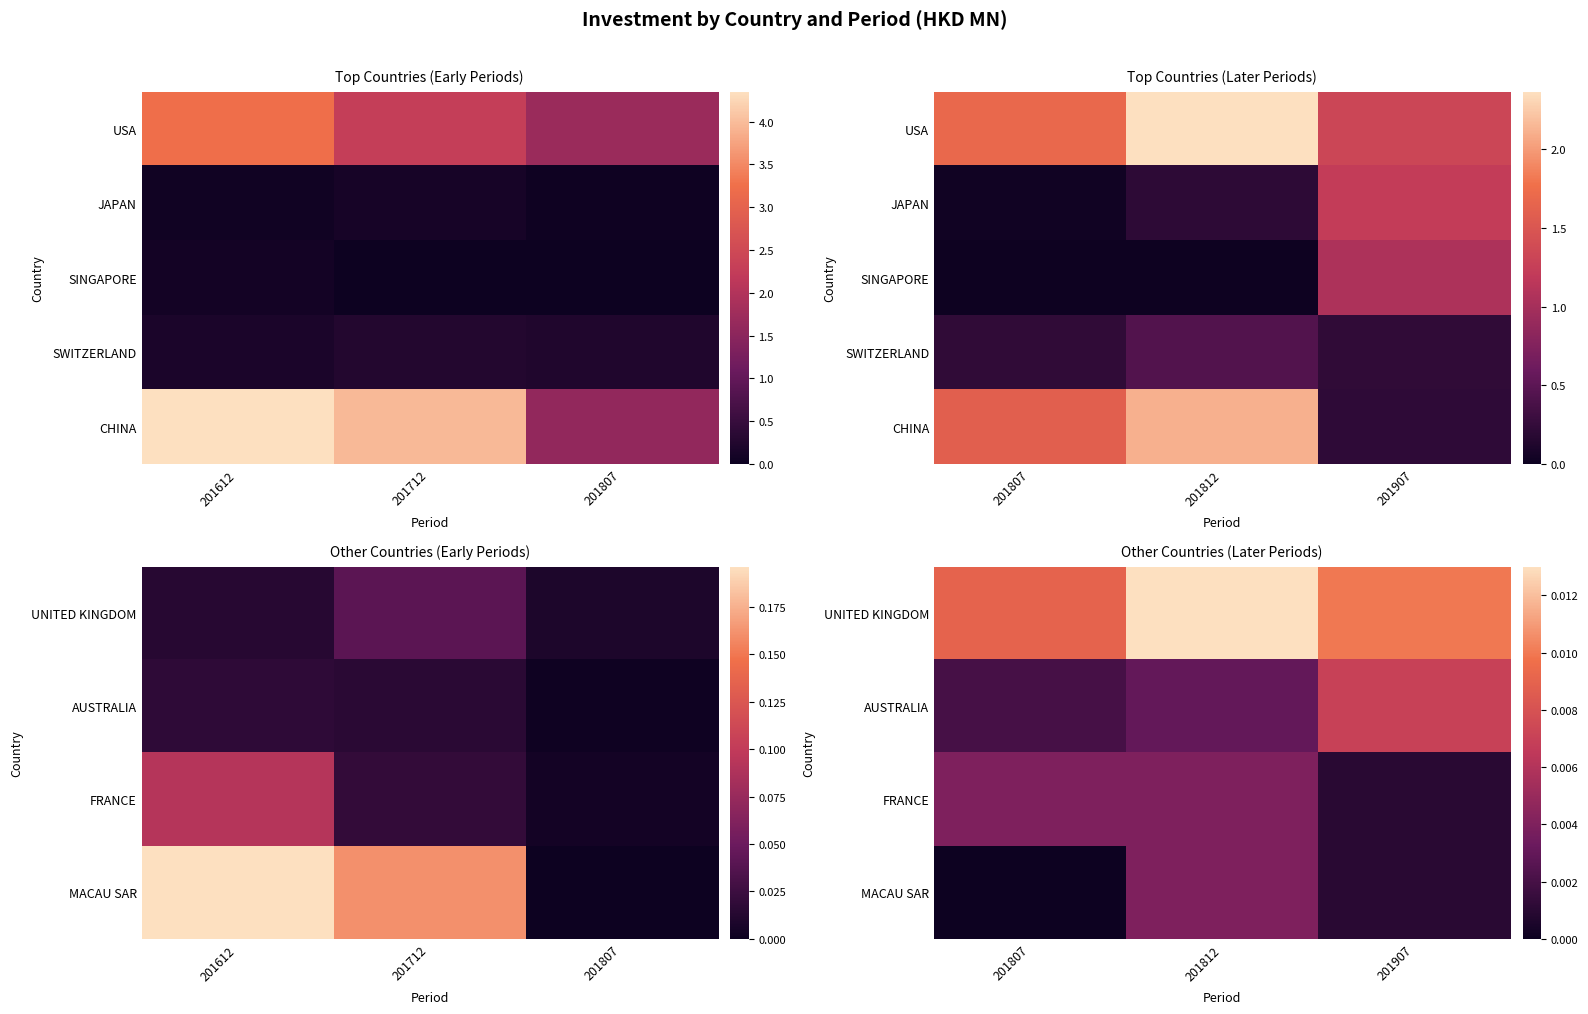

Between 201812 and 201907, which series saw the biggest shift?

CHINA